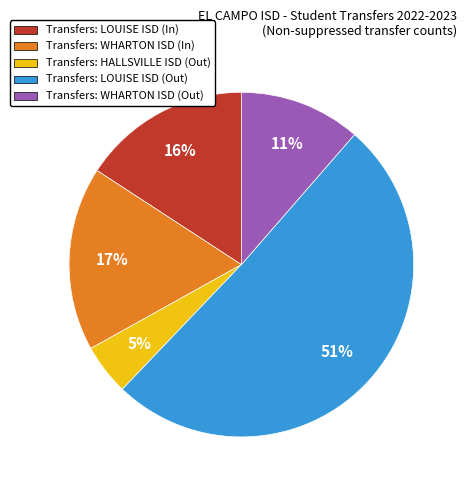

Is it true that Transfers: LOUISE ISD (In) is 16% of the pie?

True